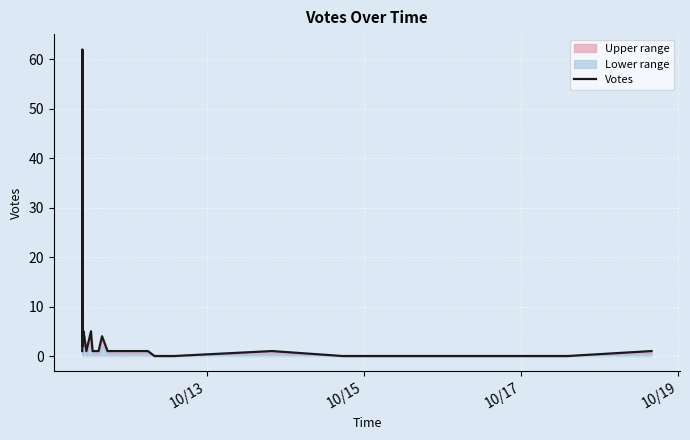

What is the difference between the maximum and minimum values?

62